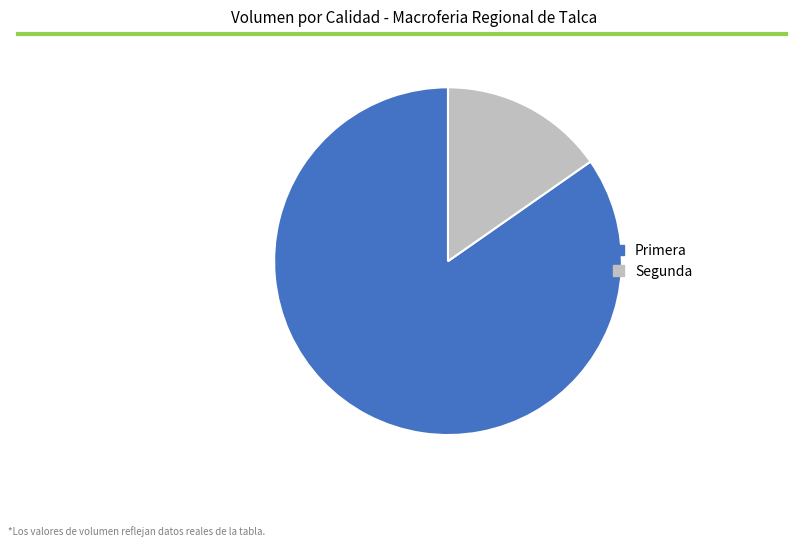

Which category has the biggest portion of the pie?

Primera